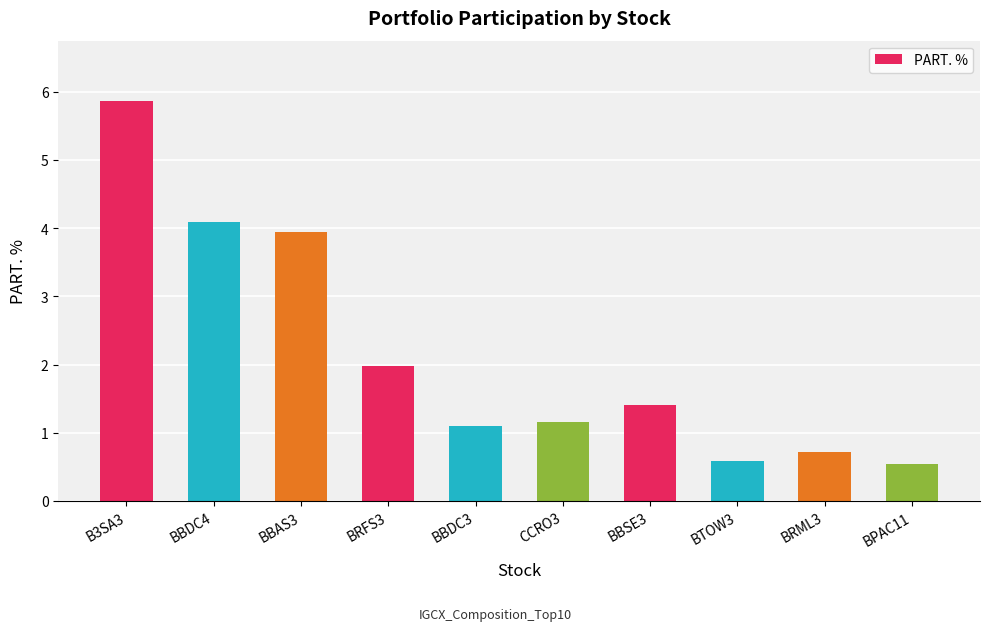

What is the smallest value displayed?

0.5